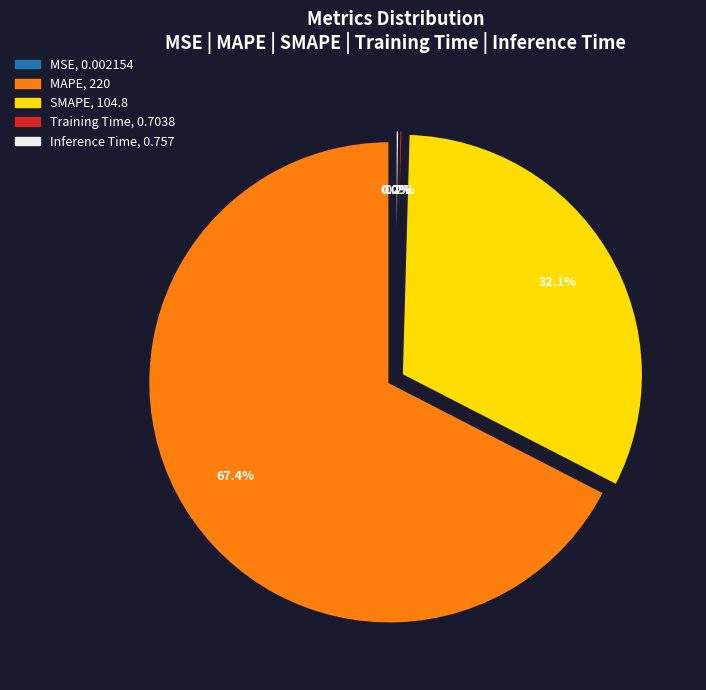

Which category has the biggest portion of the pie?

MAPE